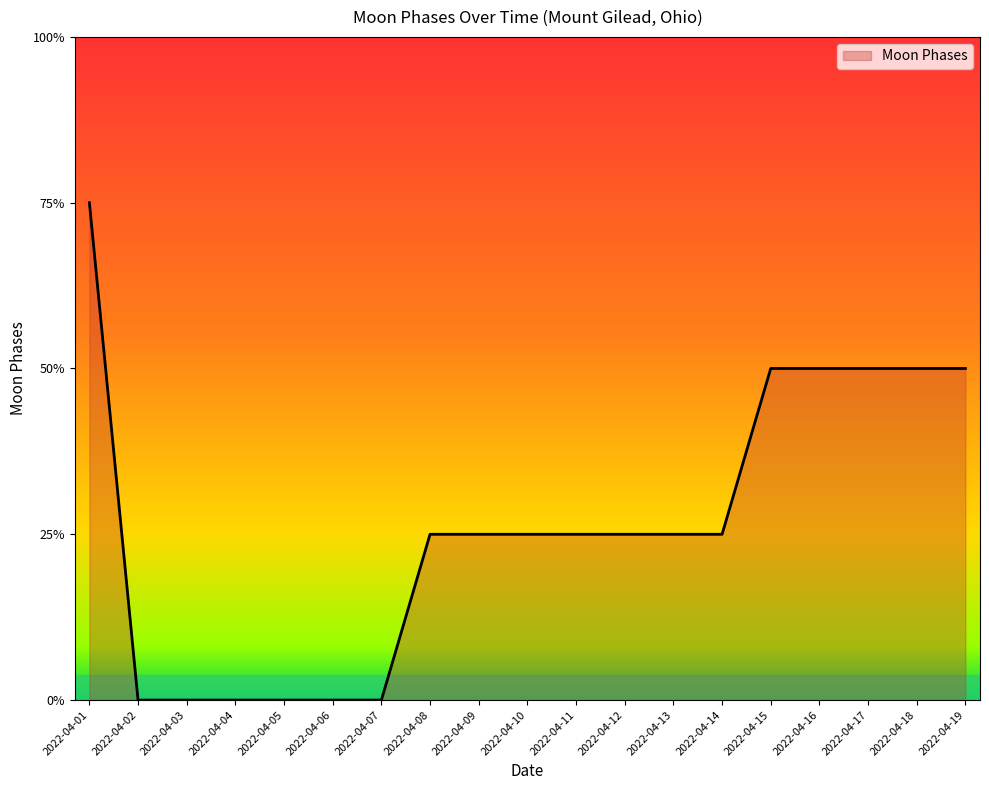

Does the chart have visible grid lines?

No